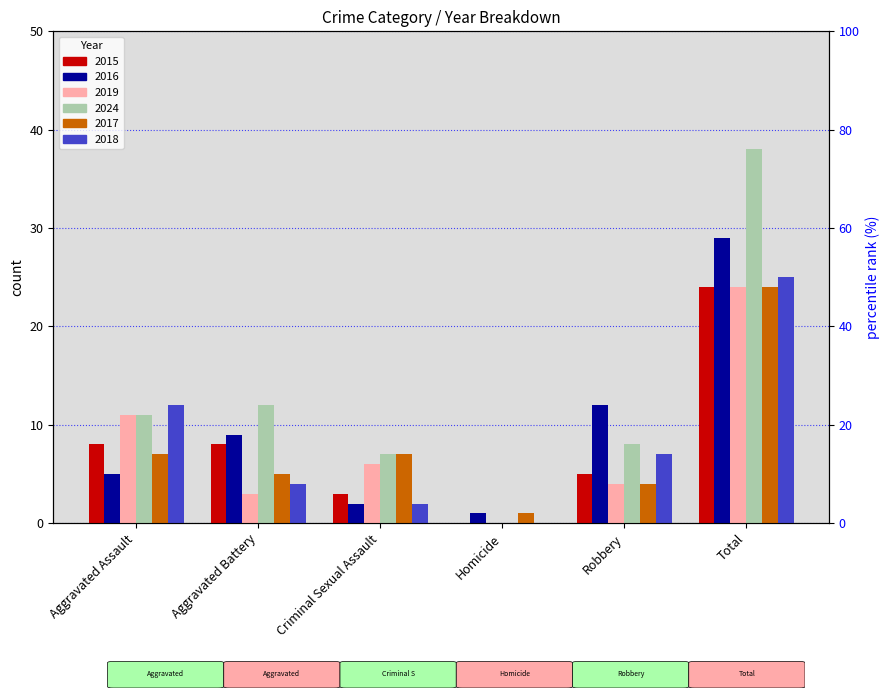

How many distinct data groups are displayed?

6